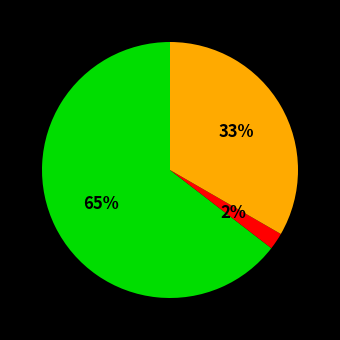

Is there a majority slice in this chart?

Yes